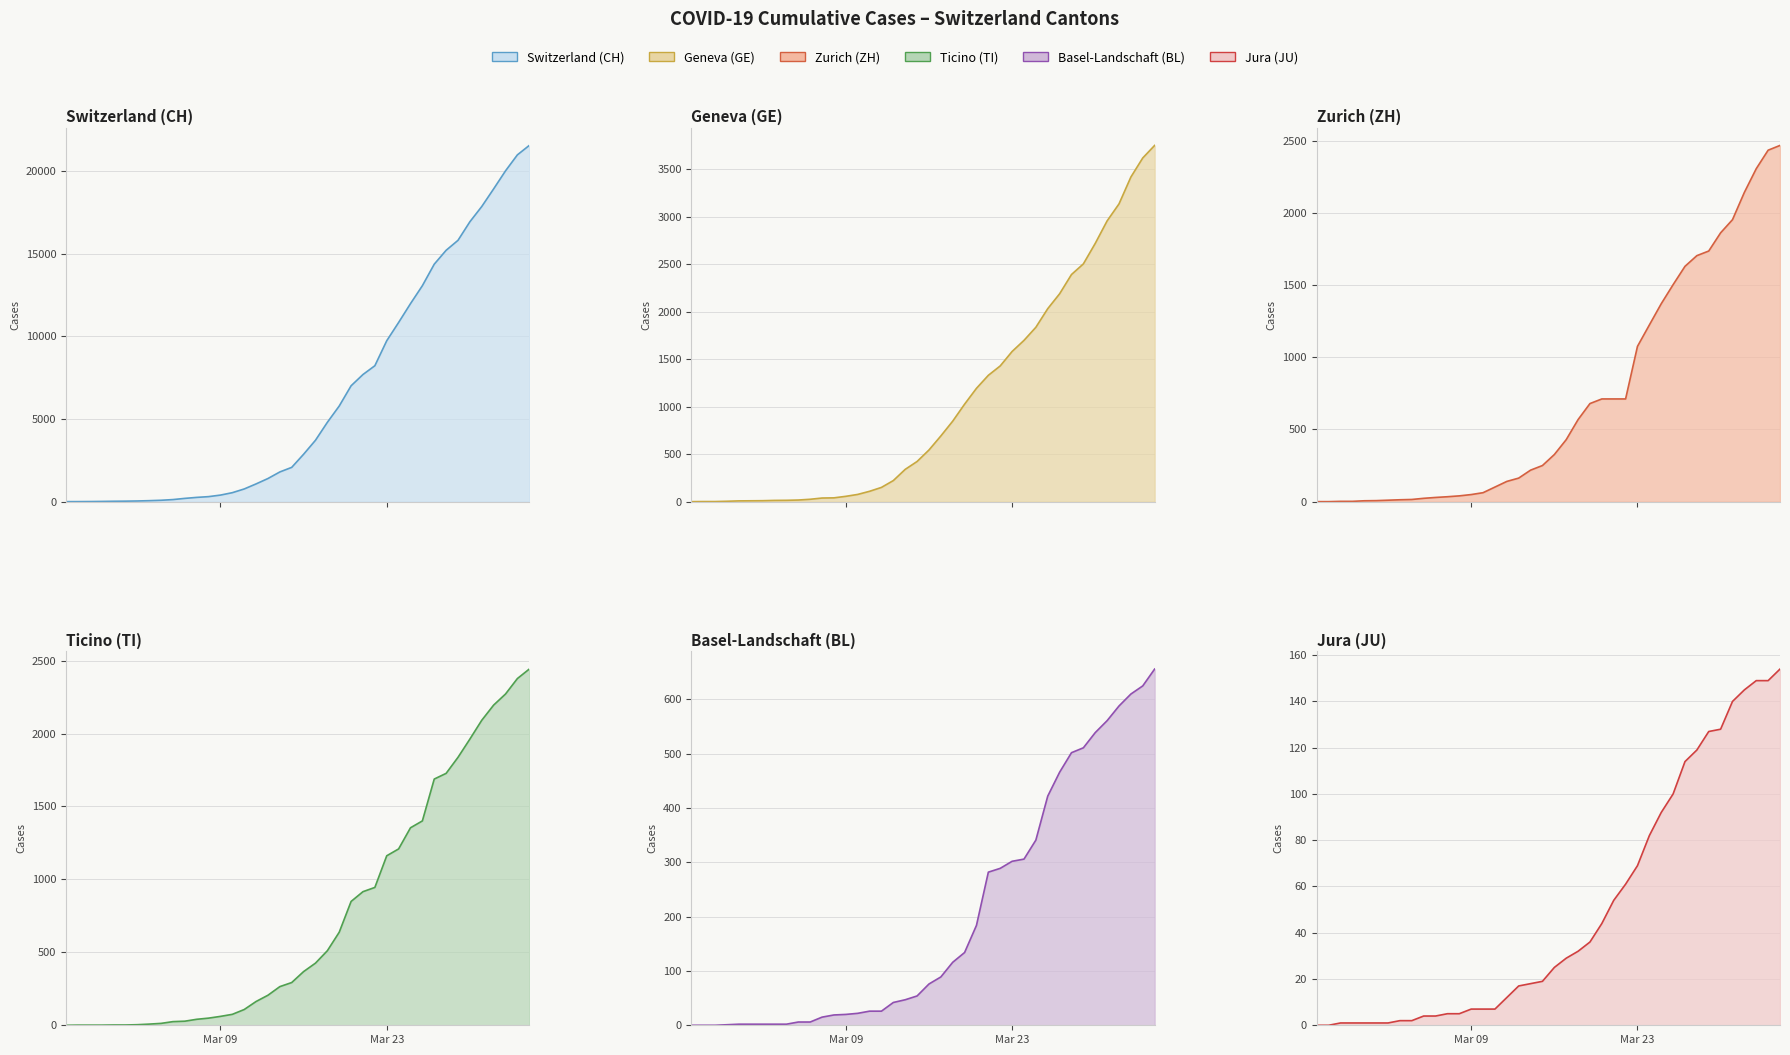

True or false: ZH has more than 2 points higher than both neighbors.

False